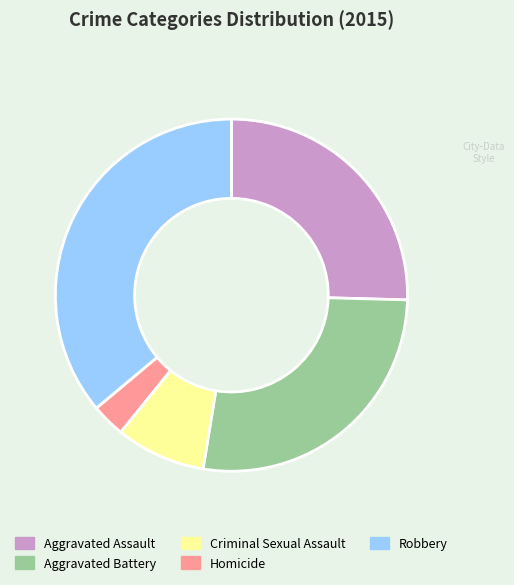

Which slice is the smallest?

Homicide